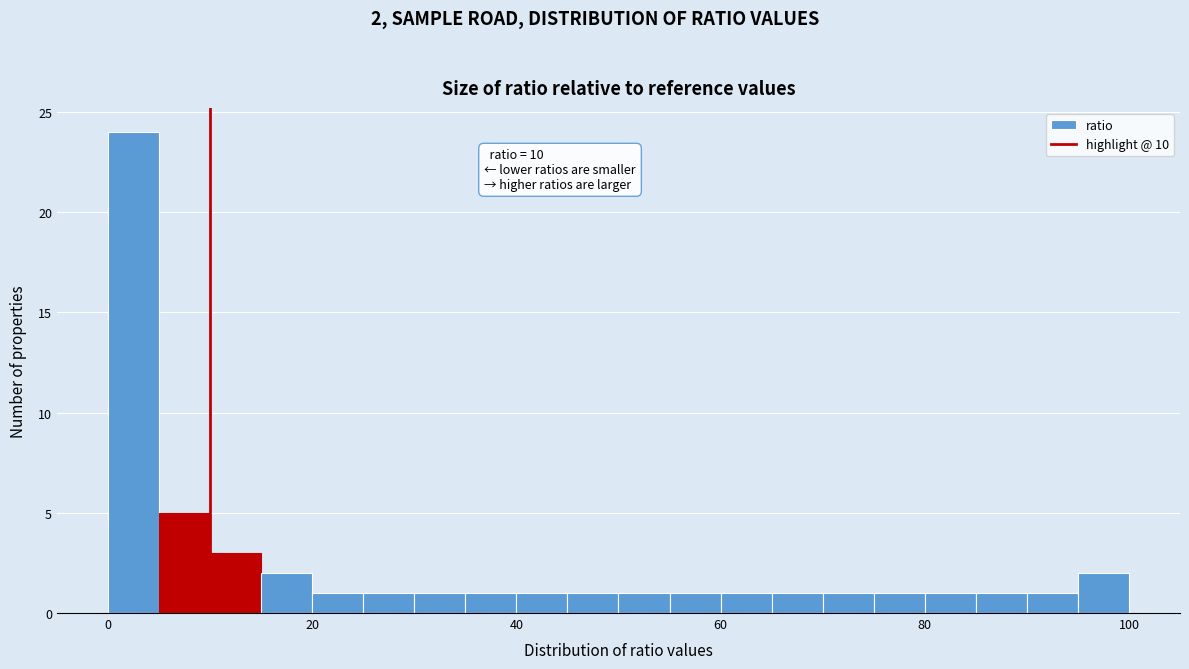

Around what value on the x-axis is the tallest bar? Give the approximate position of its centre, as read against the axis.

2